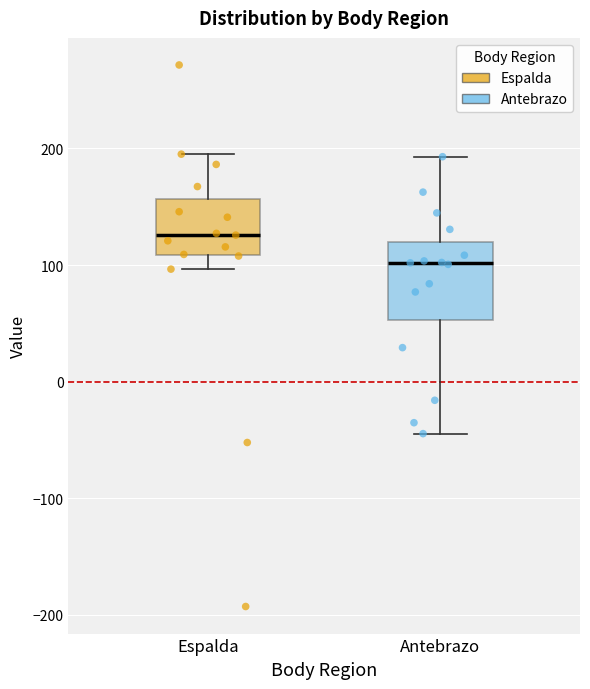

Reading left to right, transcribe this box plot: for each box, give where its median line is, the range the box spans, and where its two whiskers end, as read against the y-axis. The values are not printed on the chart, so give them approximately, as read against the axis.

Espalda: median 130, box 110 to 160, whiskers 100 to 200
Antebrazo: median 100, box 50 to 120, whiskers -40 to 190